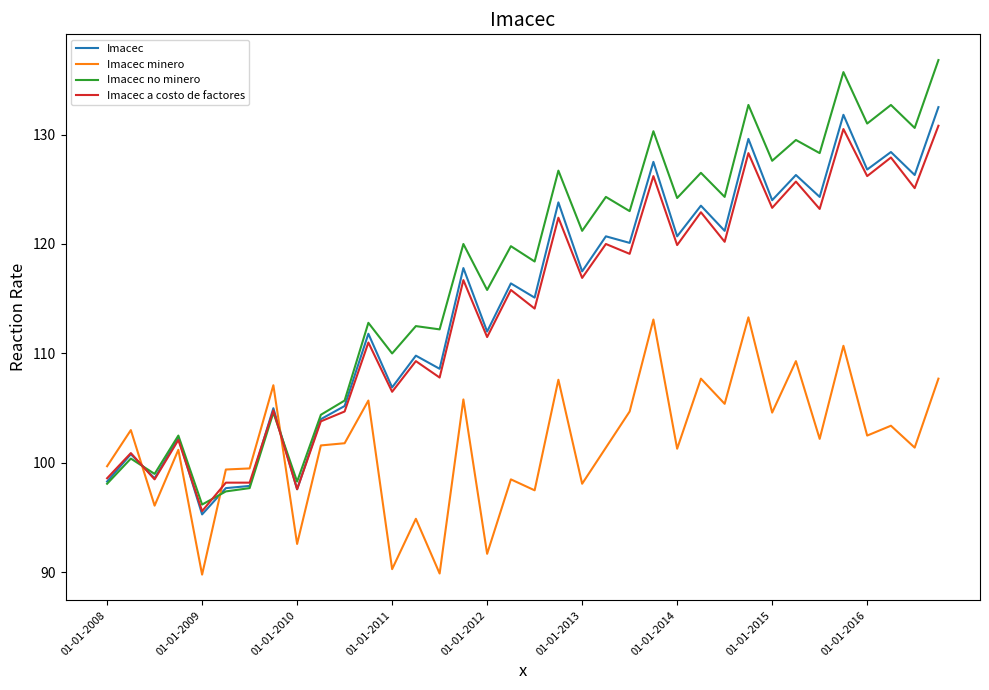

After their last crossing, which series has the higher values: Imacec minero or Imacec?

Imacec